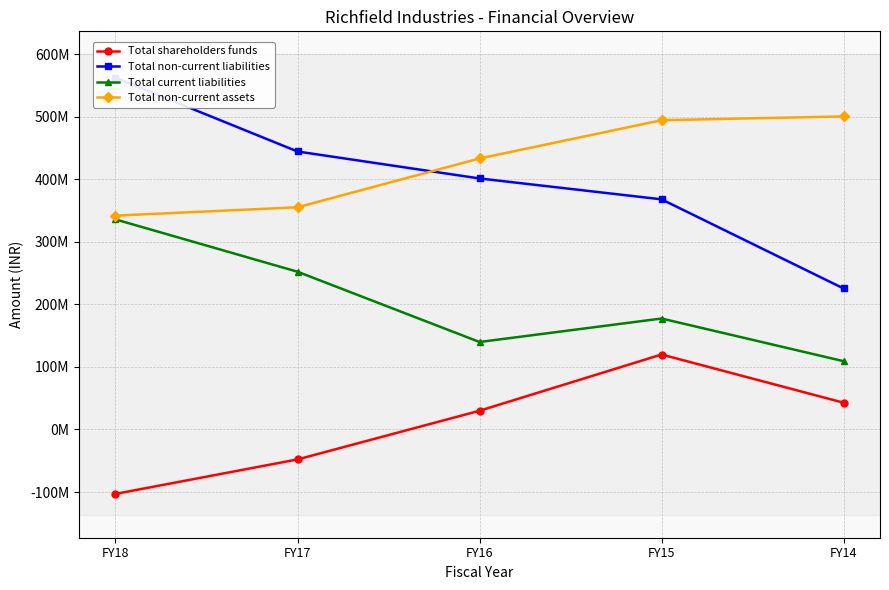

What is the value of the Total current liabilities point at the 4th from the left?

177488465.0